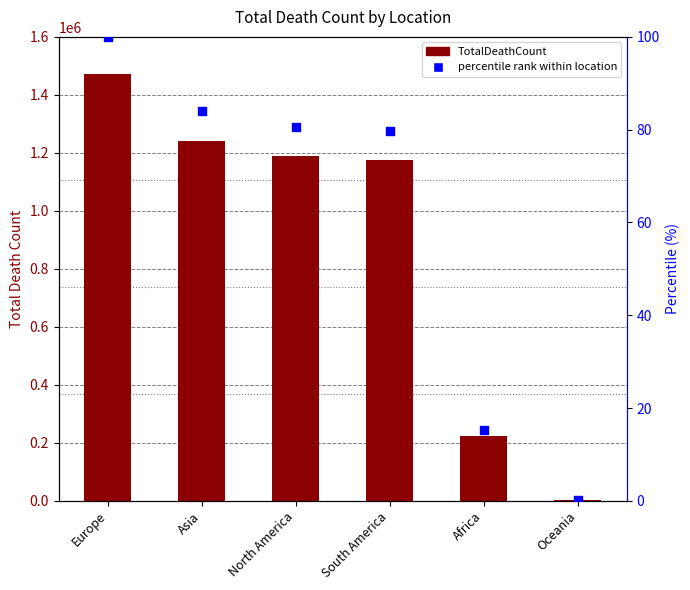

Which series has the largest total across all categories?

TotalDeathCount